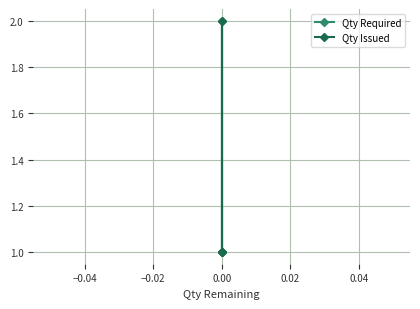

List the series in order of their peak value, highest first.

Qty Required, Qty Issued